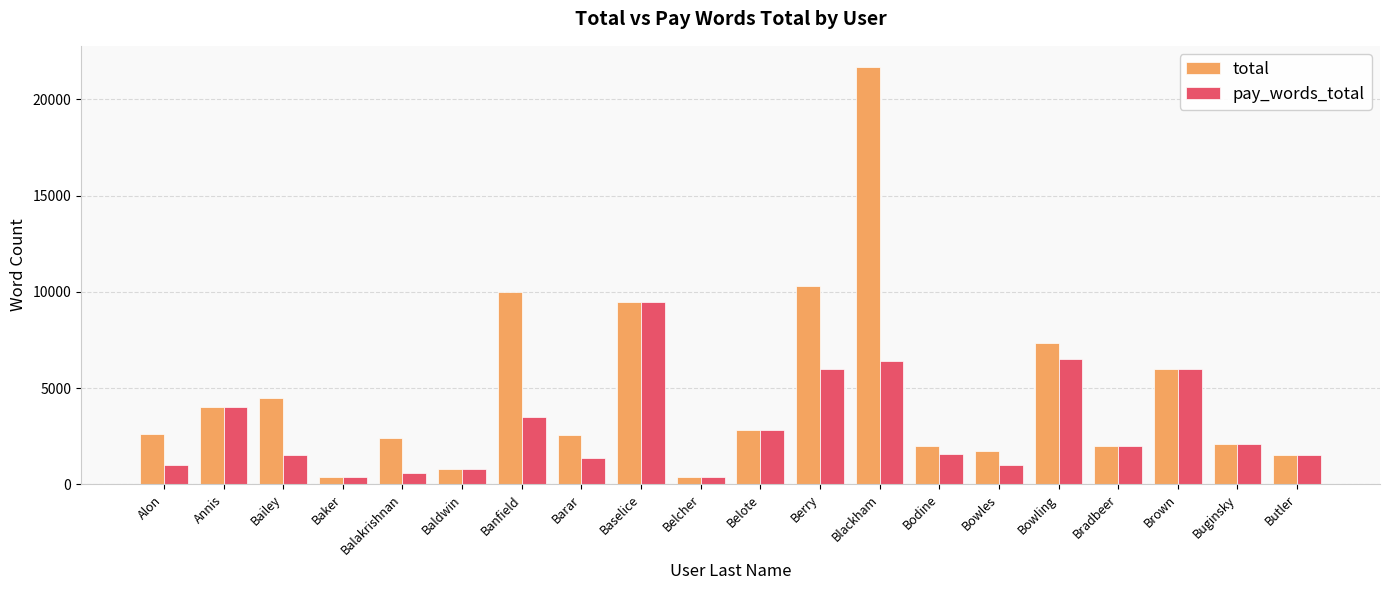

At which label does pay_words_total reach its peak?

Baselice